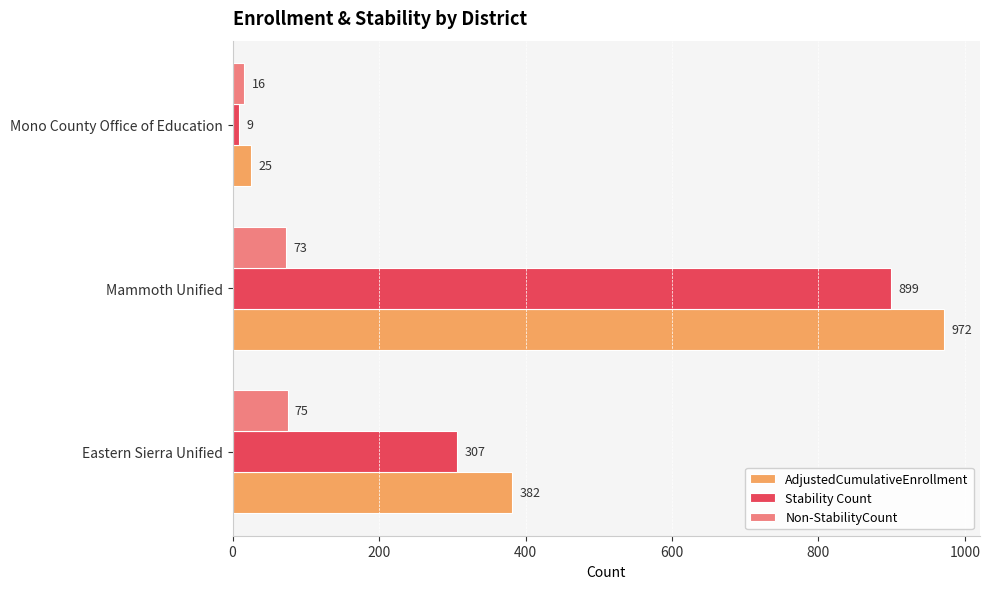

At which category is the sum across all series the highest?

Mammoth Unified